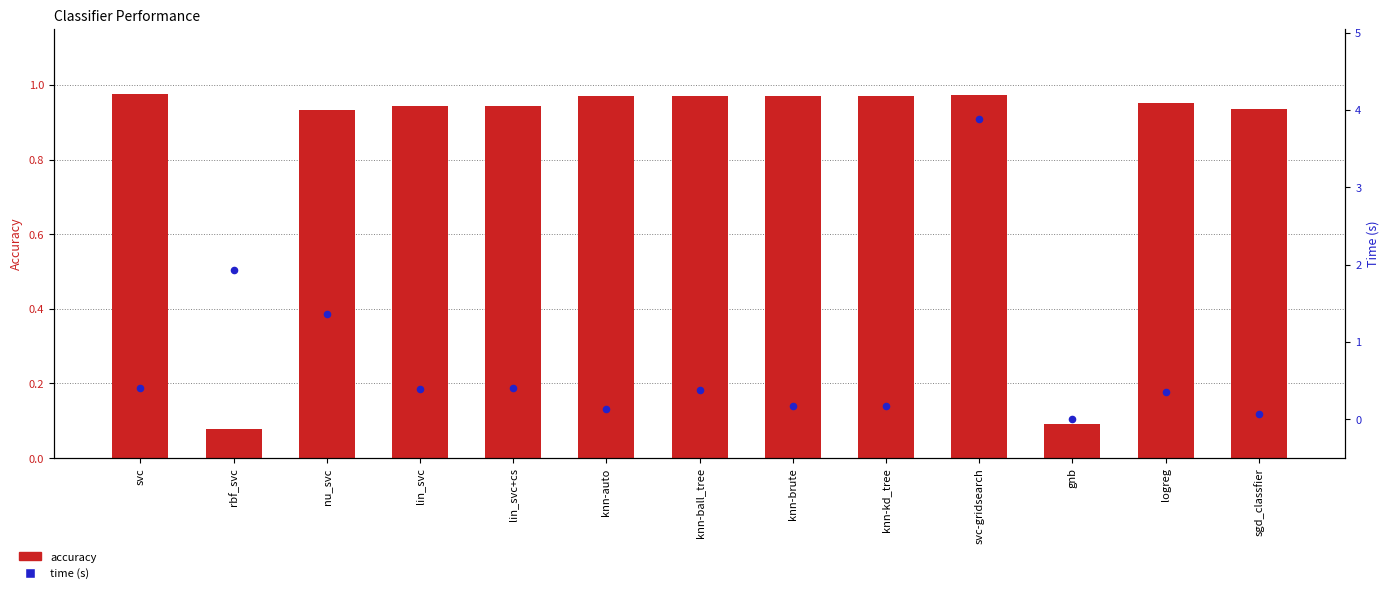

Is the value of time at sgd_classfier greater than the value of accuracy at logreg?

No